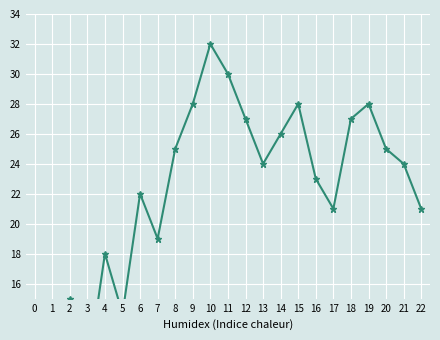

Reading left to right, extract all data points from this chart.

0=12	1=8	2=15	3=10	4=18	5=14	6=22	7=19	8=25	9=28	10=32	11=30	12=27	13=24	14=26	15=28	16=23	17=21	18=27	19=28	20=25	21=24	22=21